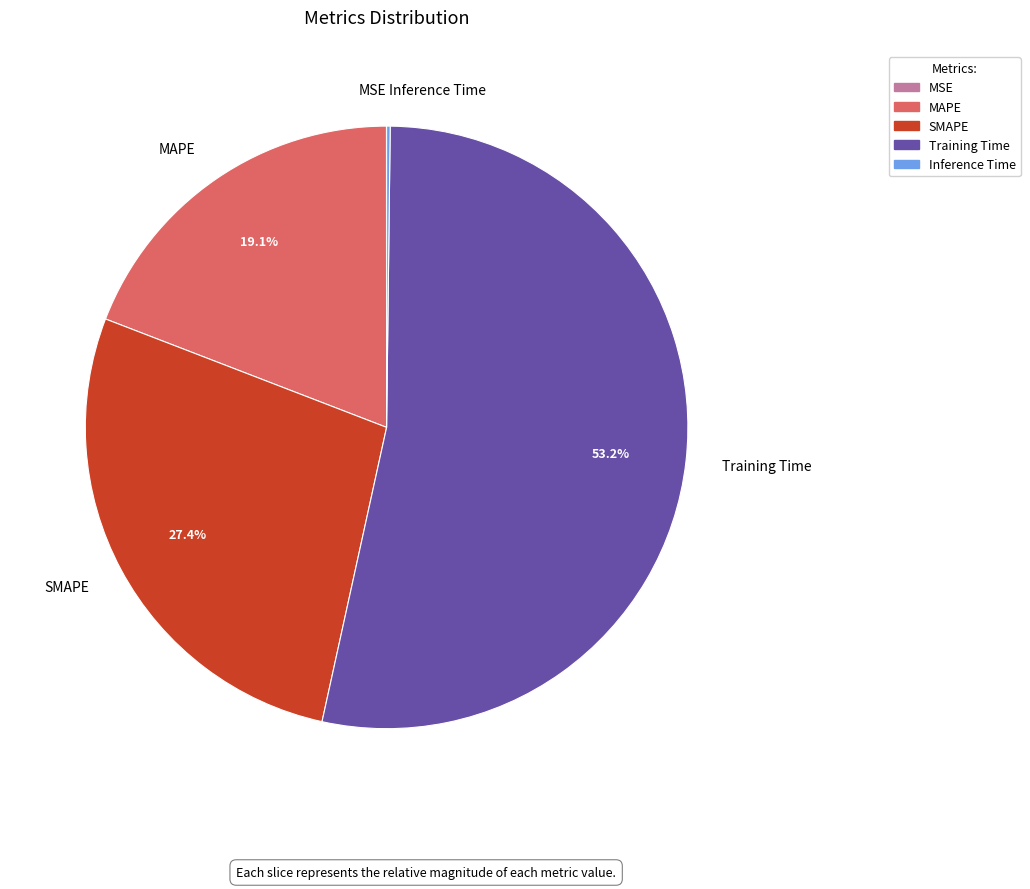

Is it true that Training Time is 62% of the pie?

False